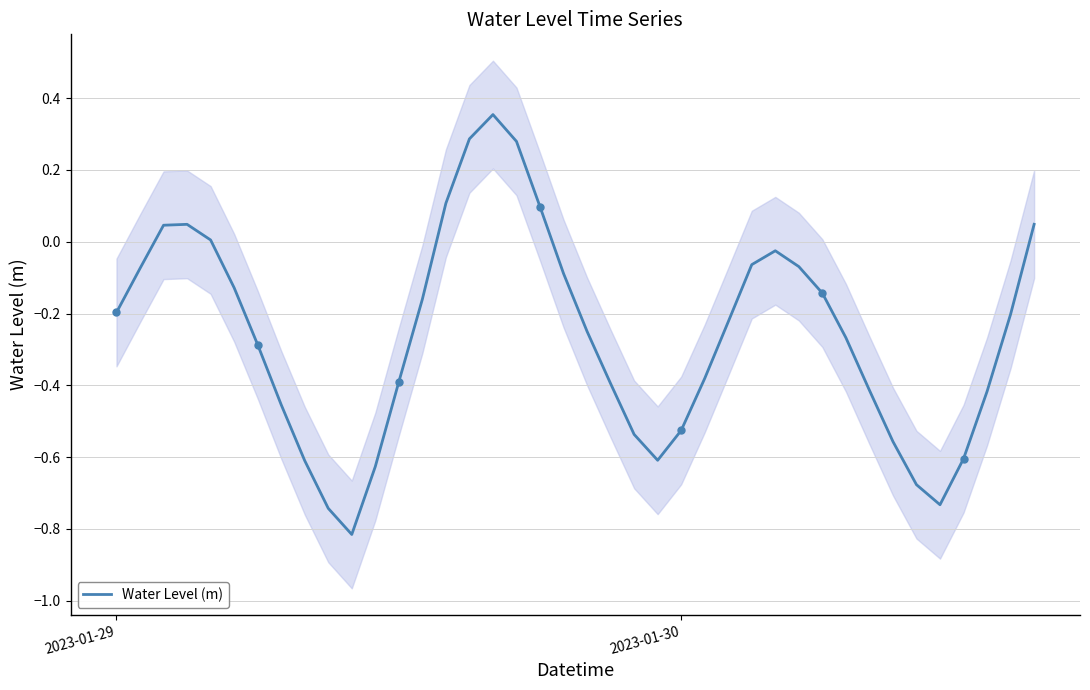

How many points are lower than both their immediate neighbors (excluding endpoints)?

3